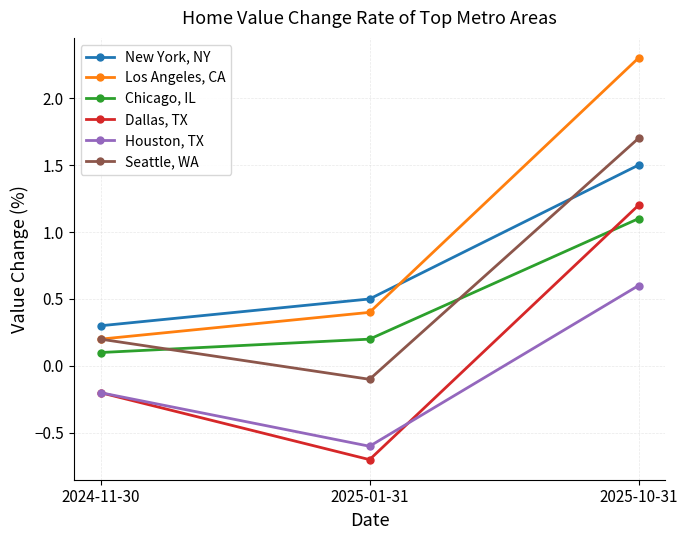

What position from the left is 2025-01-31?

2